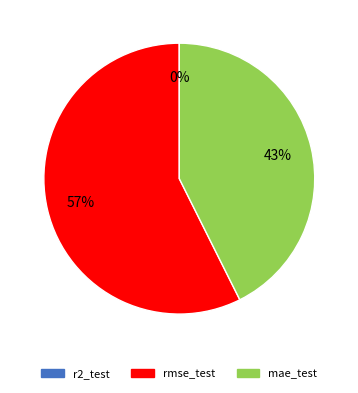

To the nearest percent, what is the average slice percentage?

33%